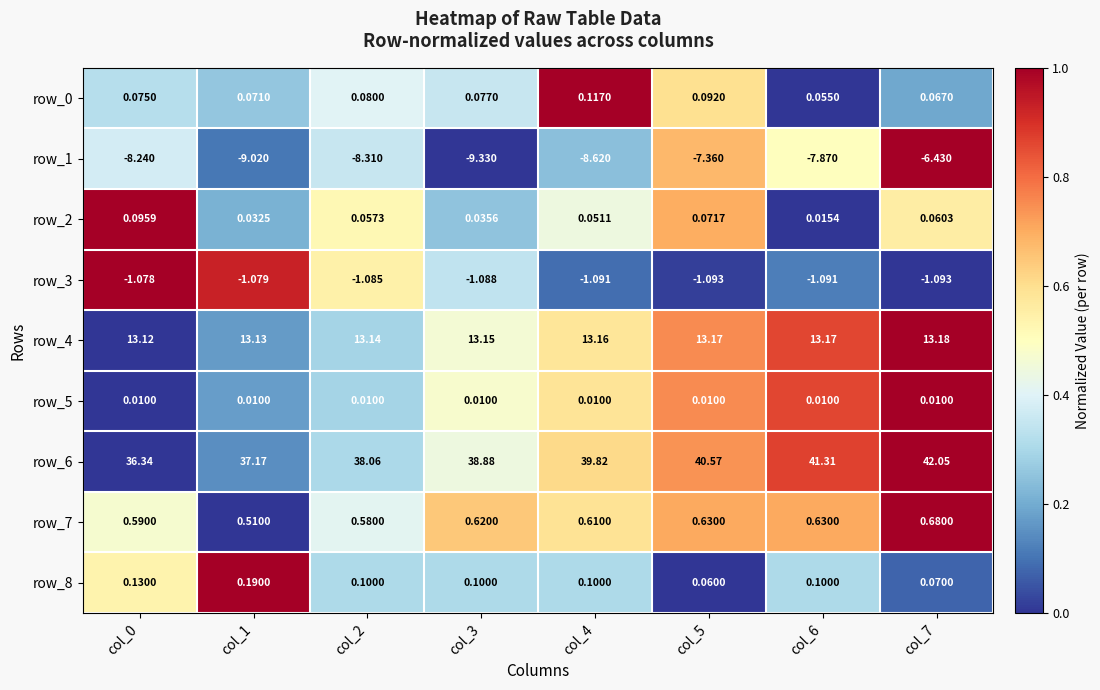

Read the row_5 value at col_3.

0.5